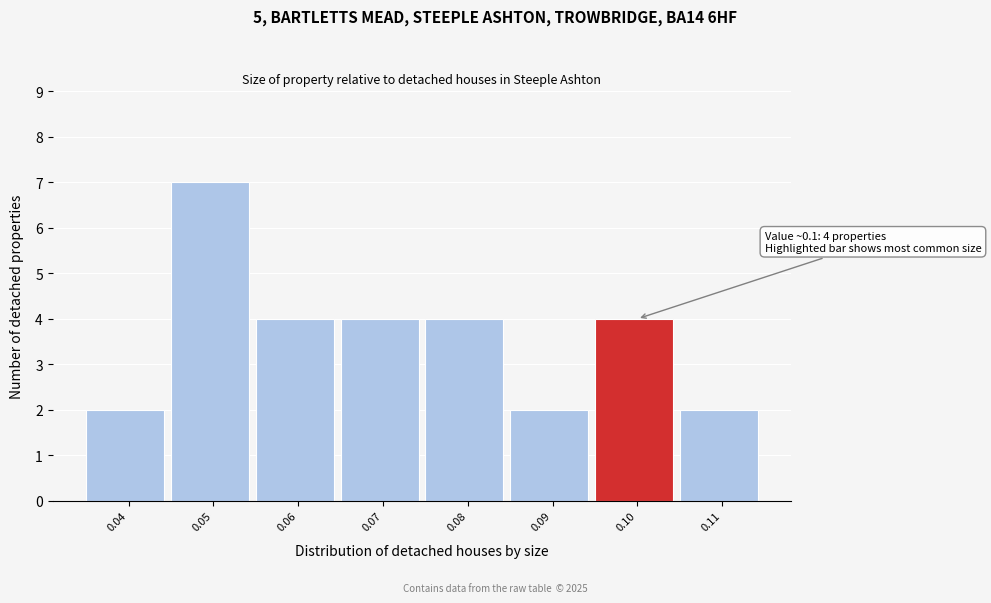

Over which range of the x-axis is the bar tallest?

0.045 to 0.055